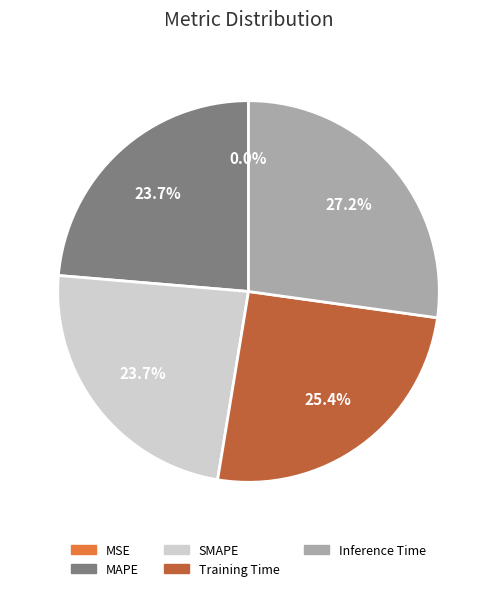

Which slice is the largest?

Inference Time